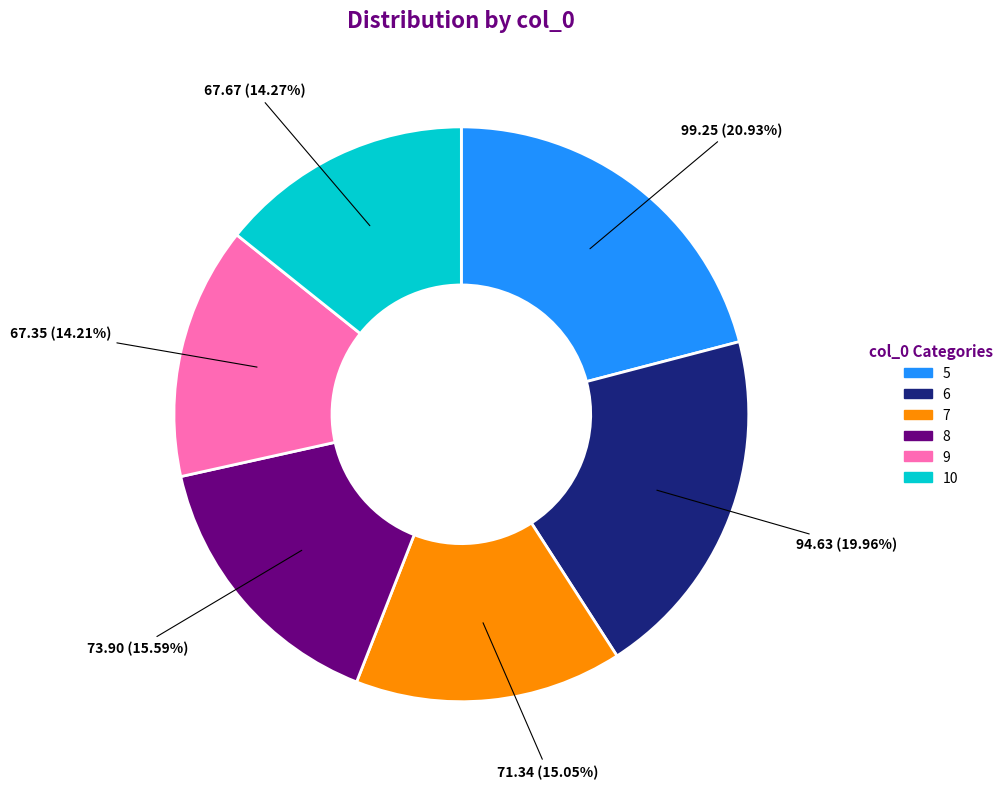

What is the largest slice in the pie chart?

5